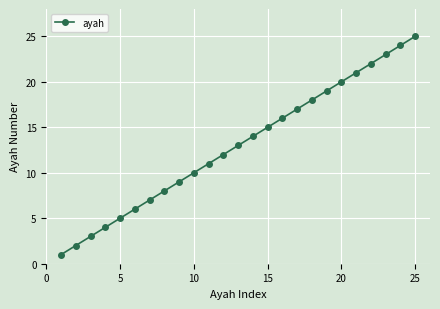

What is the average value?

13